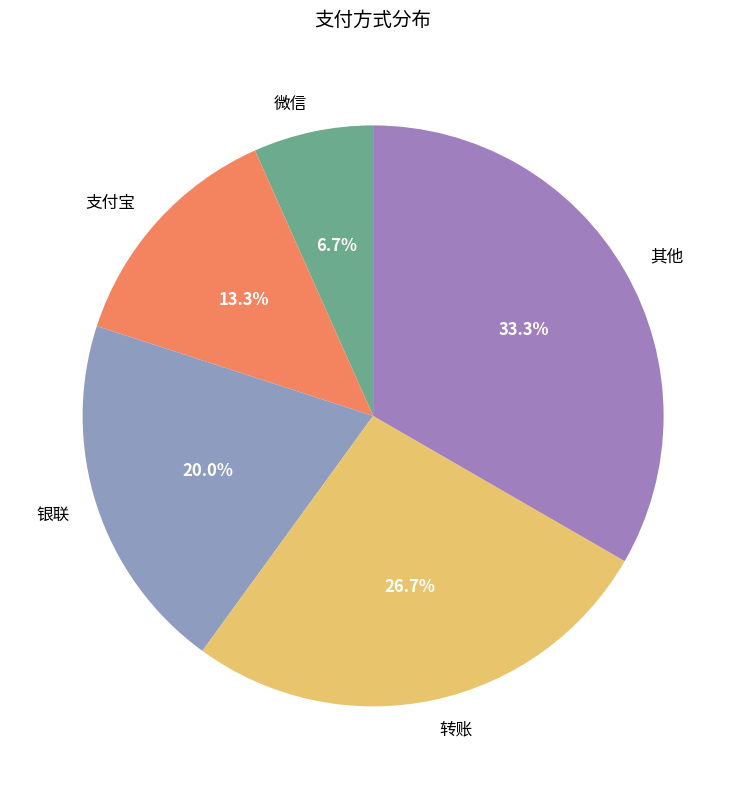

What is the ratio of the value at 支付宝 to the value at 银联?

0.7